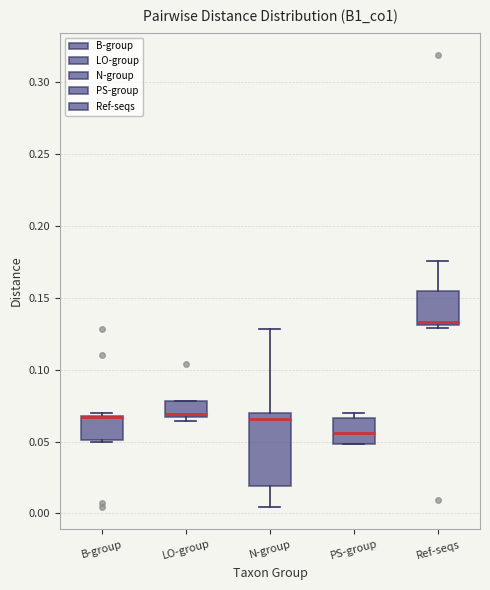

Reading left to right, transcribe this box plot: for each box, give where its median line is, the range the box spans, and where its two whiskers end, as read against the y-axis. The values are not printed on the chart, so give them approximately, as read against the axis.

B-group: median 0.065 (drawn on the box's upper edge), box 0.050 to 0.070, whiskers 0.050 to 0.070 (just above the box's upper edge)
LO-group: median 0.070, box 0.065 to 0.080, whiskers 0.065 (just below the box's lower edge) to 0.080
N-group: median 0.065, box 0.020 to 0.070, whiskers 0.005 to 0.130
PS-group: median 0.055, box 0.050 to 0.065, whiskers 0.050 to 0.070
Ref-seqs: median 0.135, box 0.130 to 0.155, whiskers 0.130 (just below the box's lower edge) to 0.175